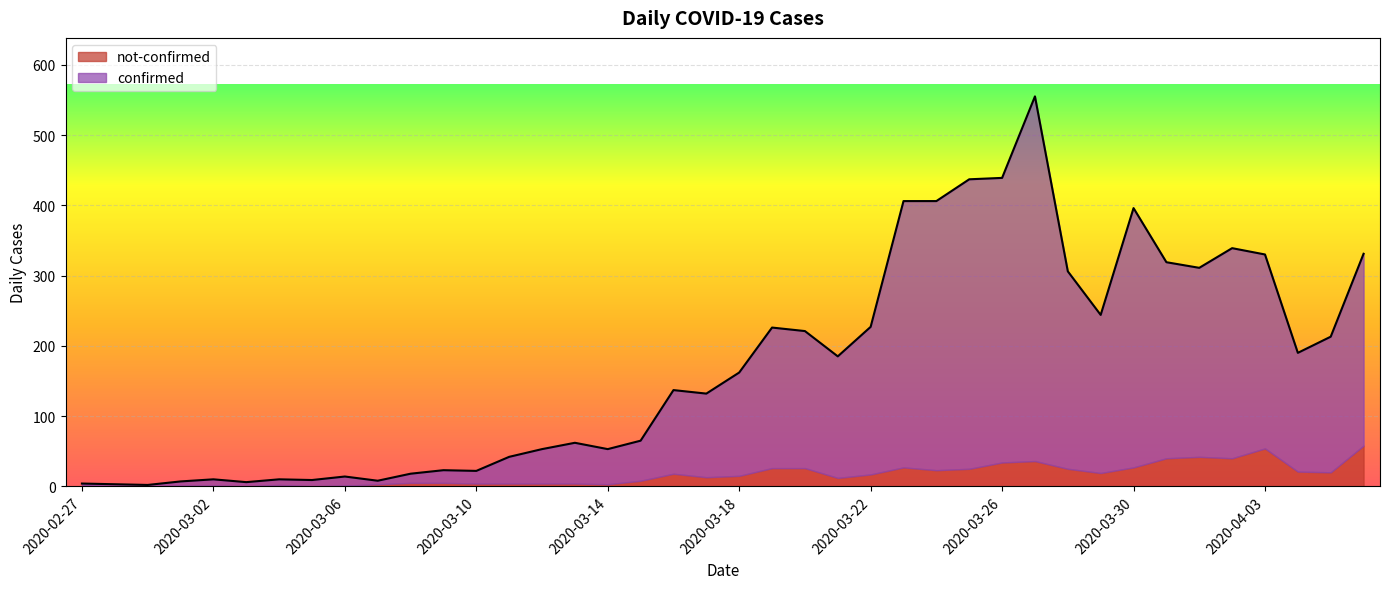

True or false: the data has more than 1 interior local peaks.

True